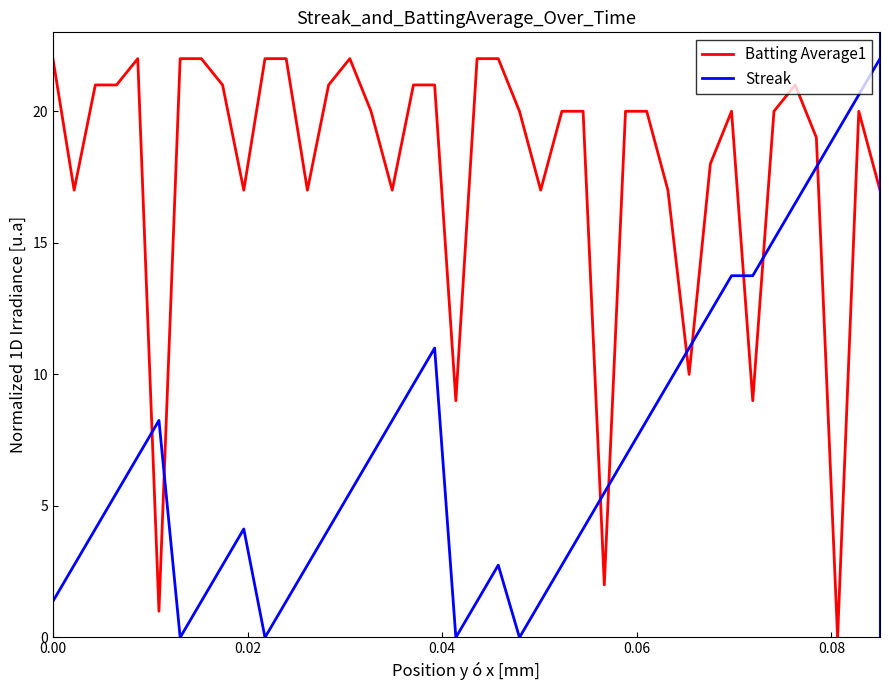

Which series ends up on top after the final intersection of Streak and Batting Average1?

Streak